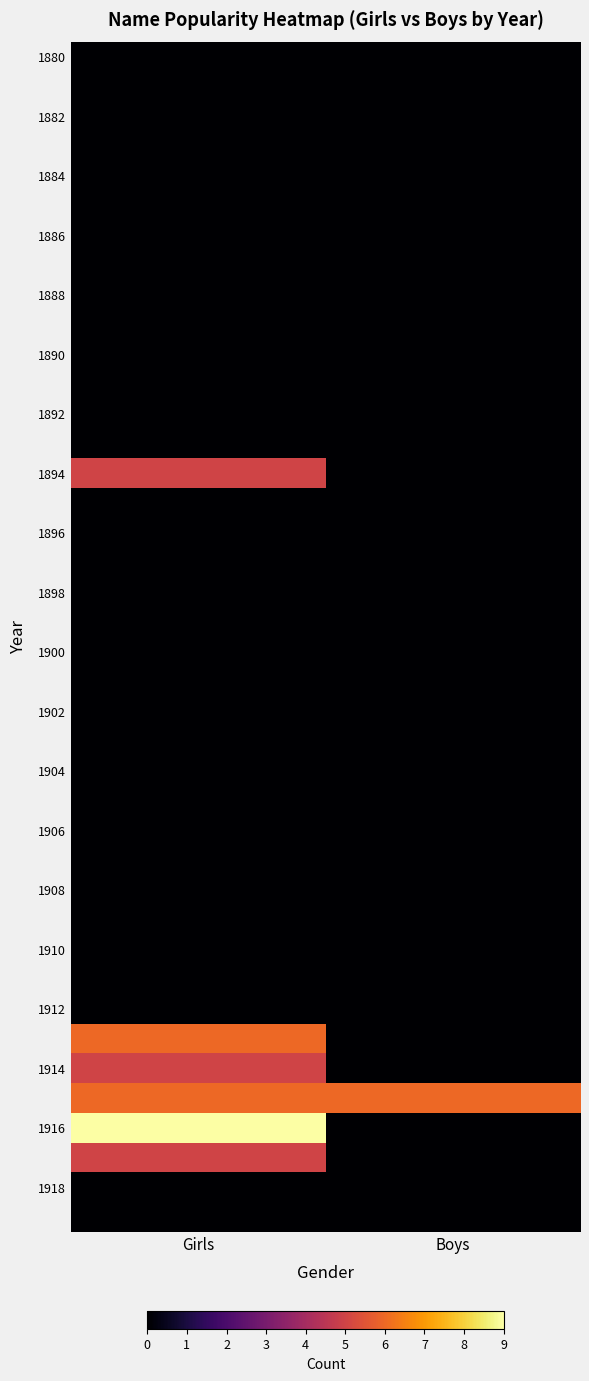

Which series has the largest range (max minus min)?

1916